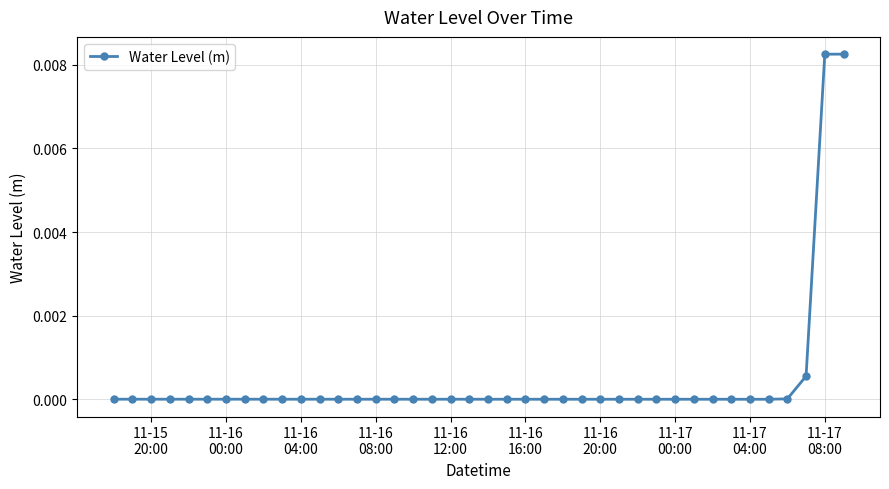

Count the number of data series in this chart.

1